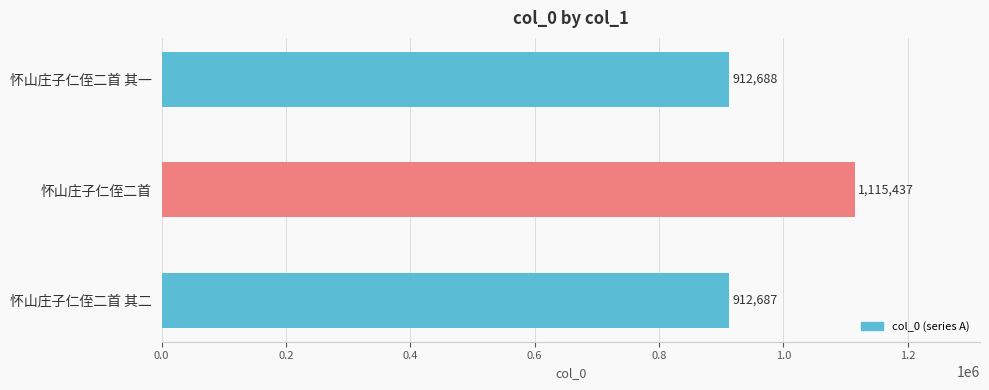

Rank the categories by value from highest to lowest.

怀山庄子仁侄二首, 怀山庄子仁侄二首 其一, 怀山庄子仁侄二首 其二